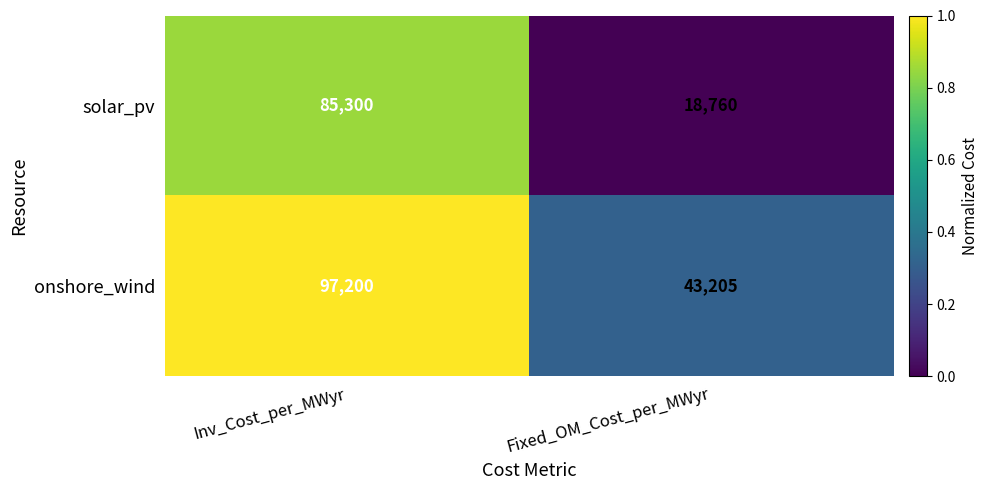

What is the total value across all series at Inv_Cost_per_MWyr?

182500